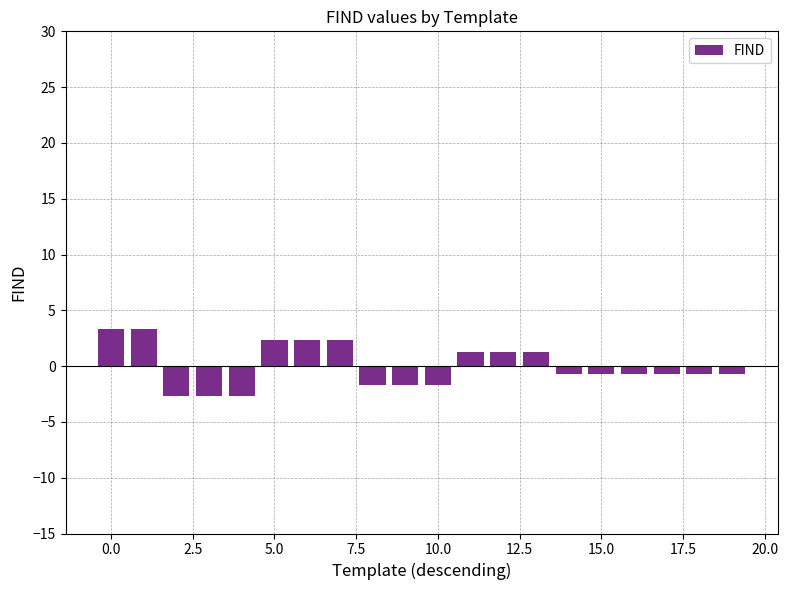

What is the difference between the second highest and second lowest values?

6.0